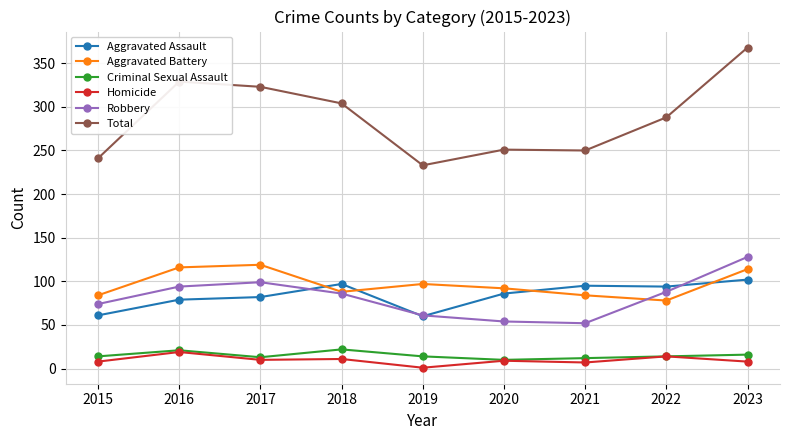

True or false: Total and Robbery cross at least once.

False